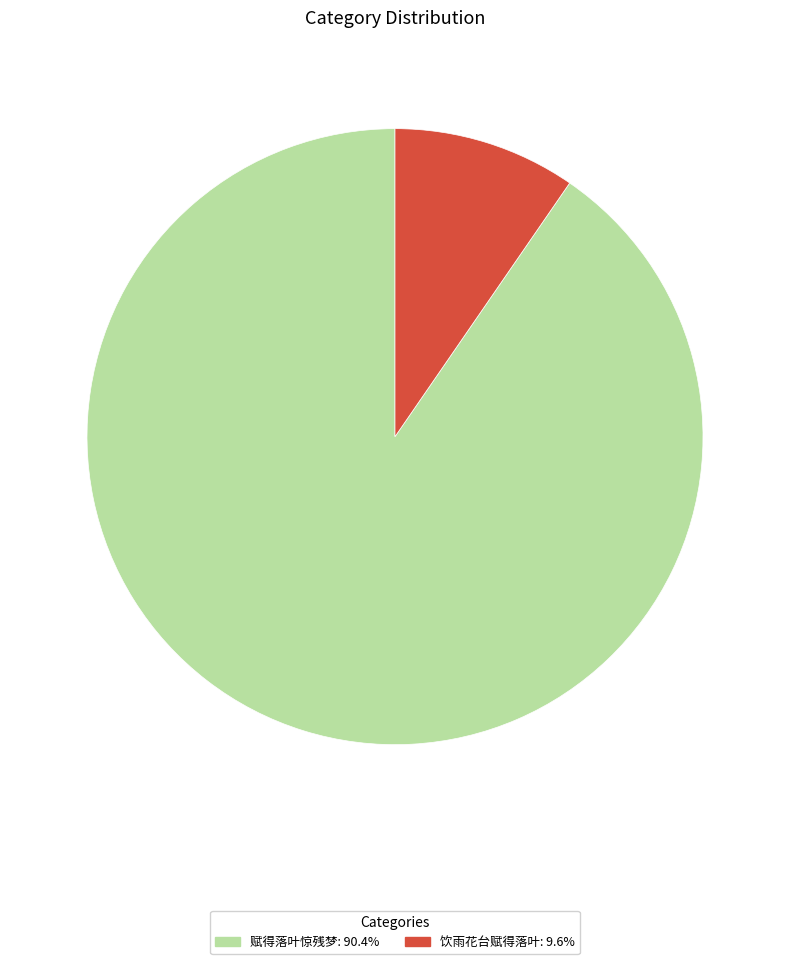

The 赋得落叶惊残梦 slice represents 83% of the pie. True or false?

False